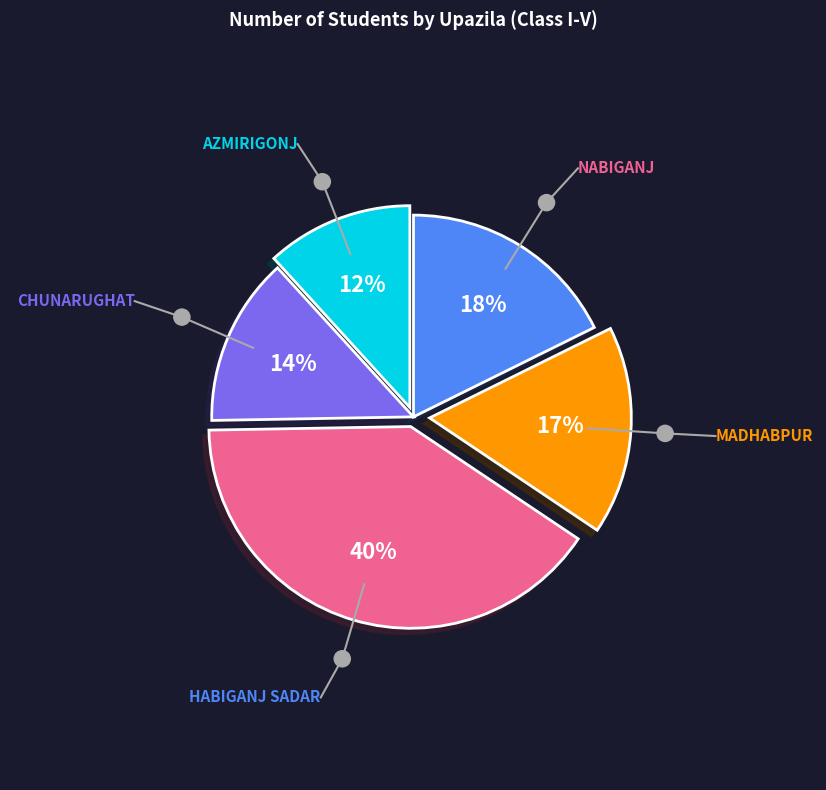

To the nearest percent, what is the average slice percentage?

20%